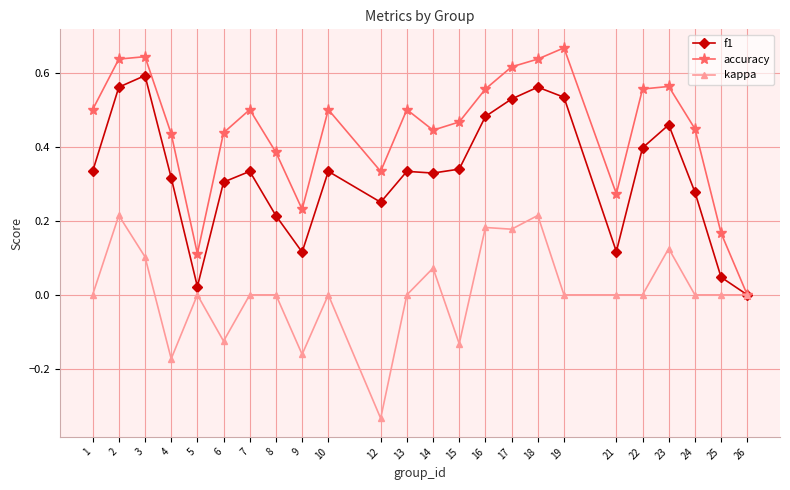

Which label corresponds to the smallest value in the chart?

12